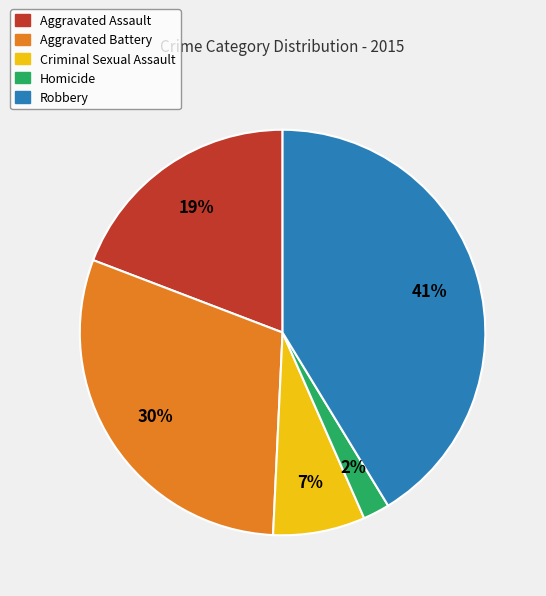

Is there a majority slice in this chart?

No